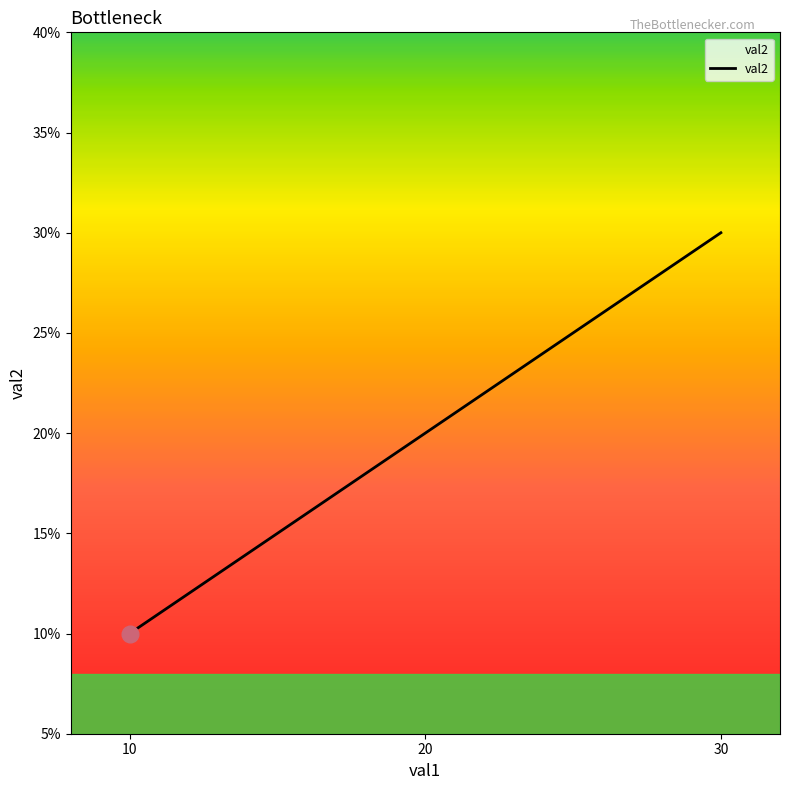

True or false: the data shows 36 at 20.

False